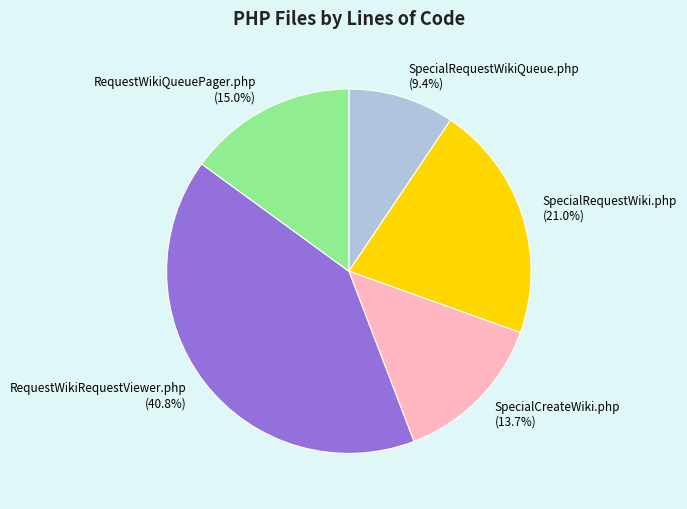

Combined, do SpecialCreateWiki.php and SpecialRequestWiki.php account for over 50%?

No